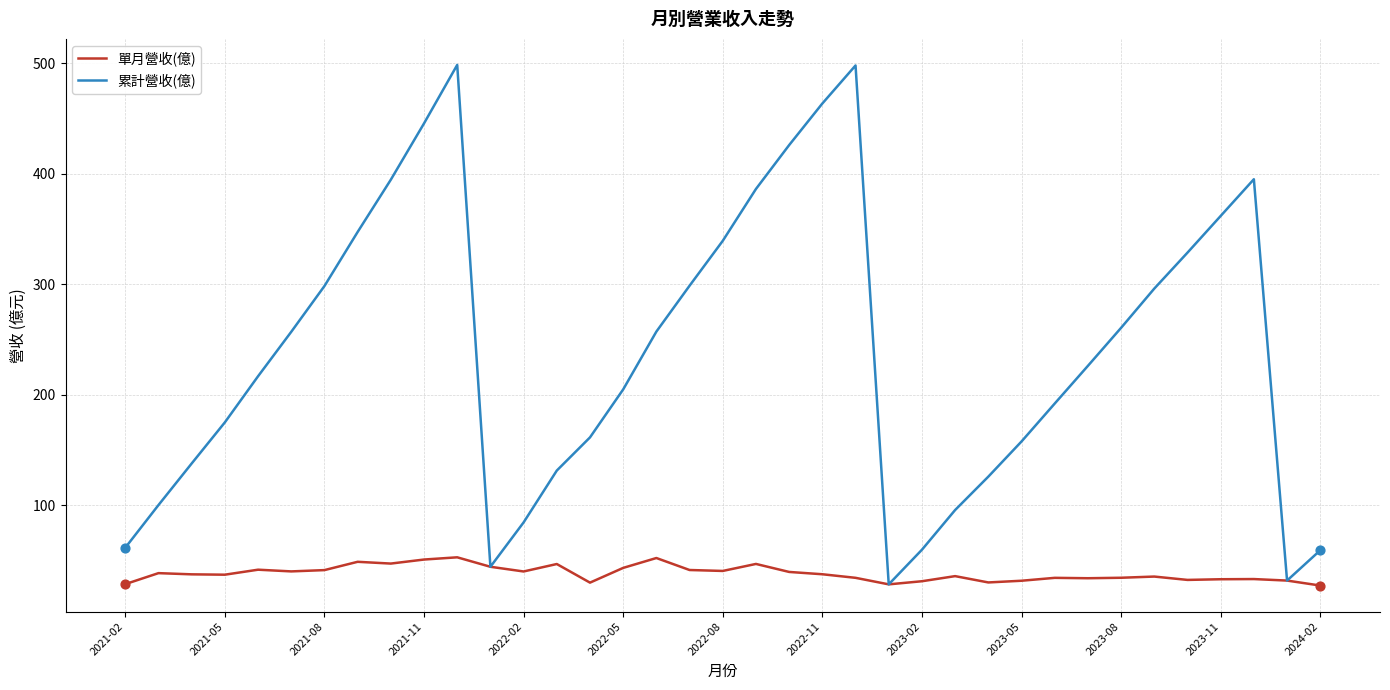

Which series has the widest spread of values?

累計營收(億)